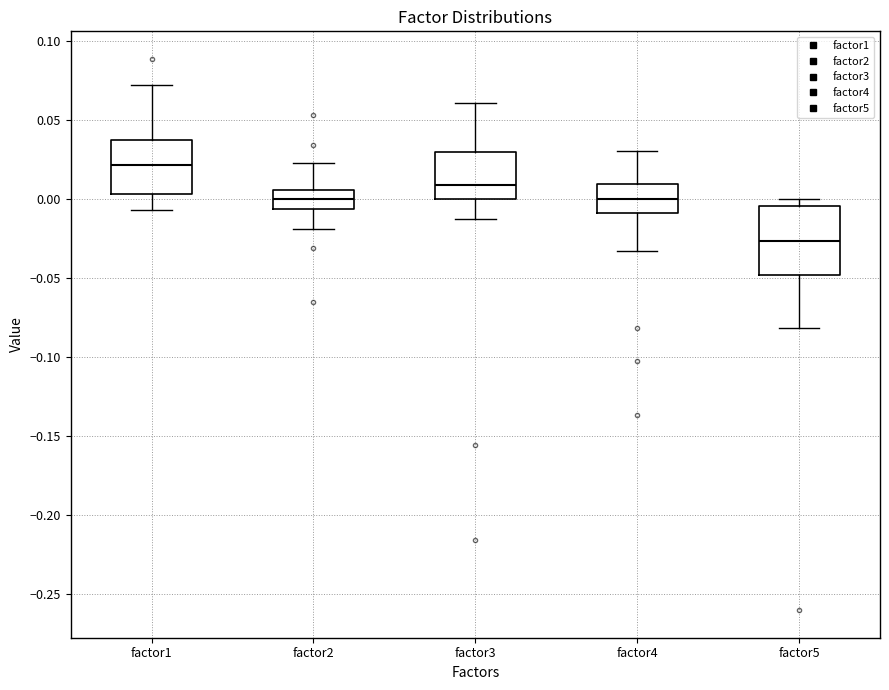

Comparing the boxes themselves (not the whiskers), which one is the tallest?

factor5